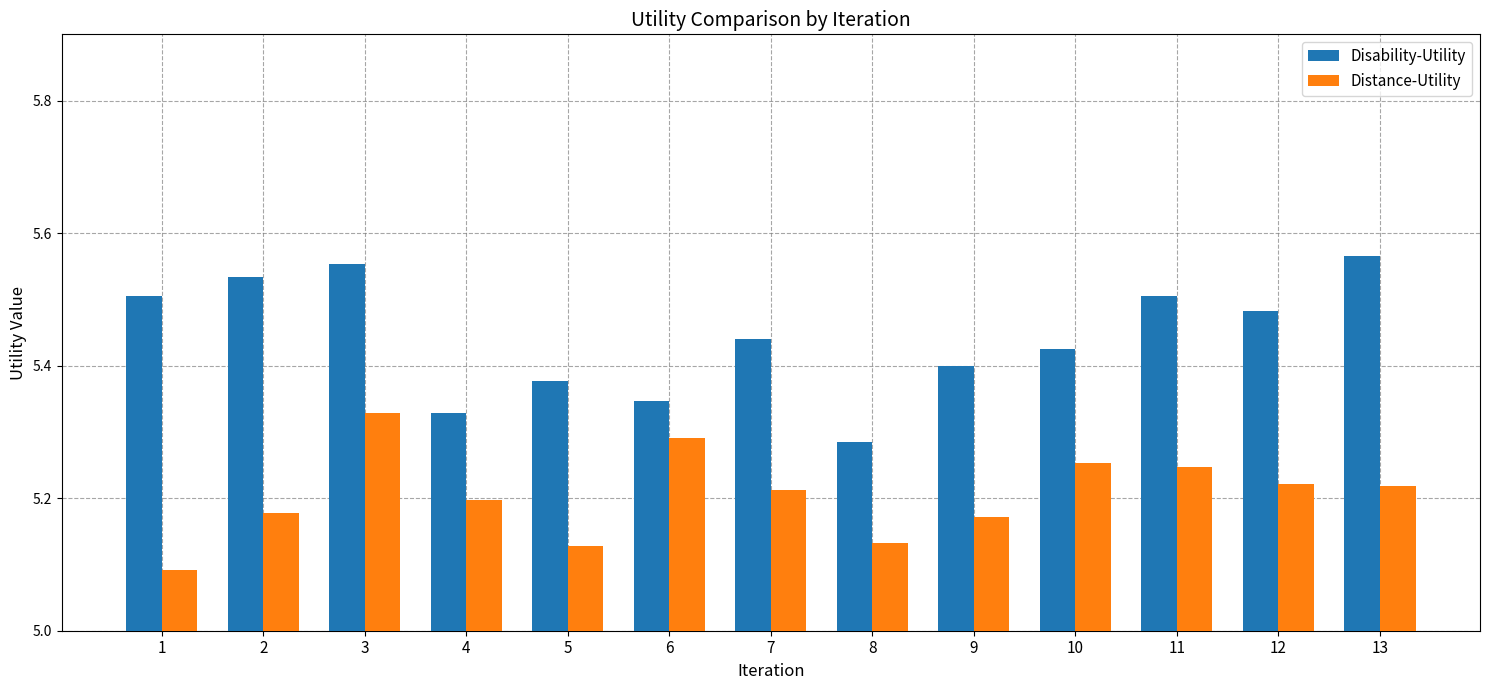

True or false: Disability-Utility has a value of 3.1 at 10.

False